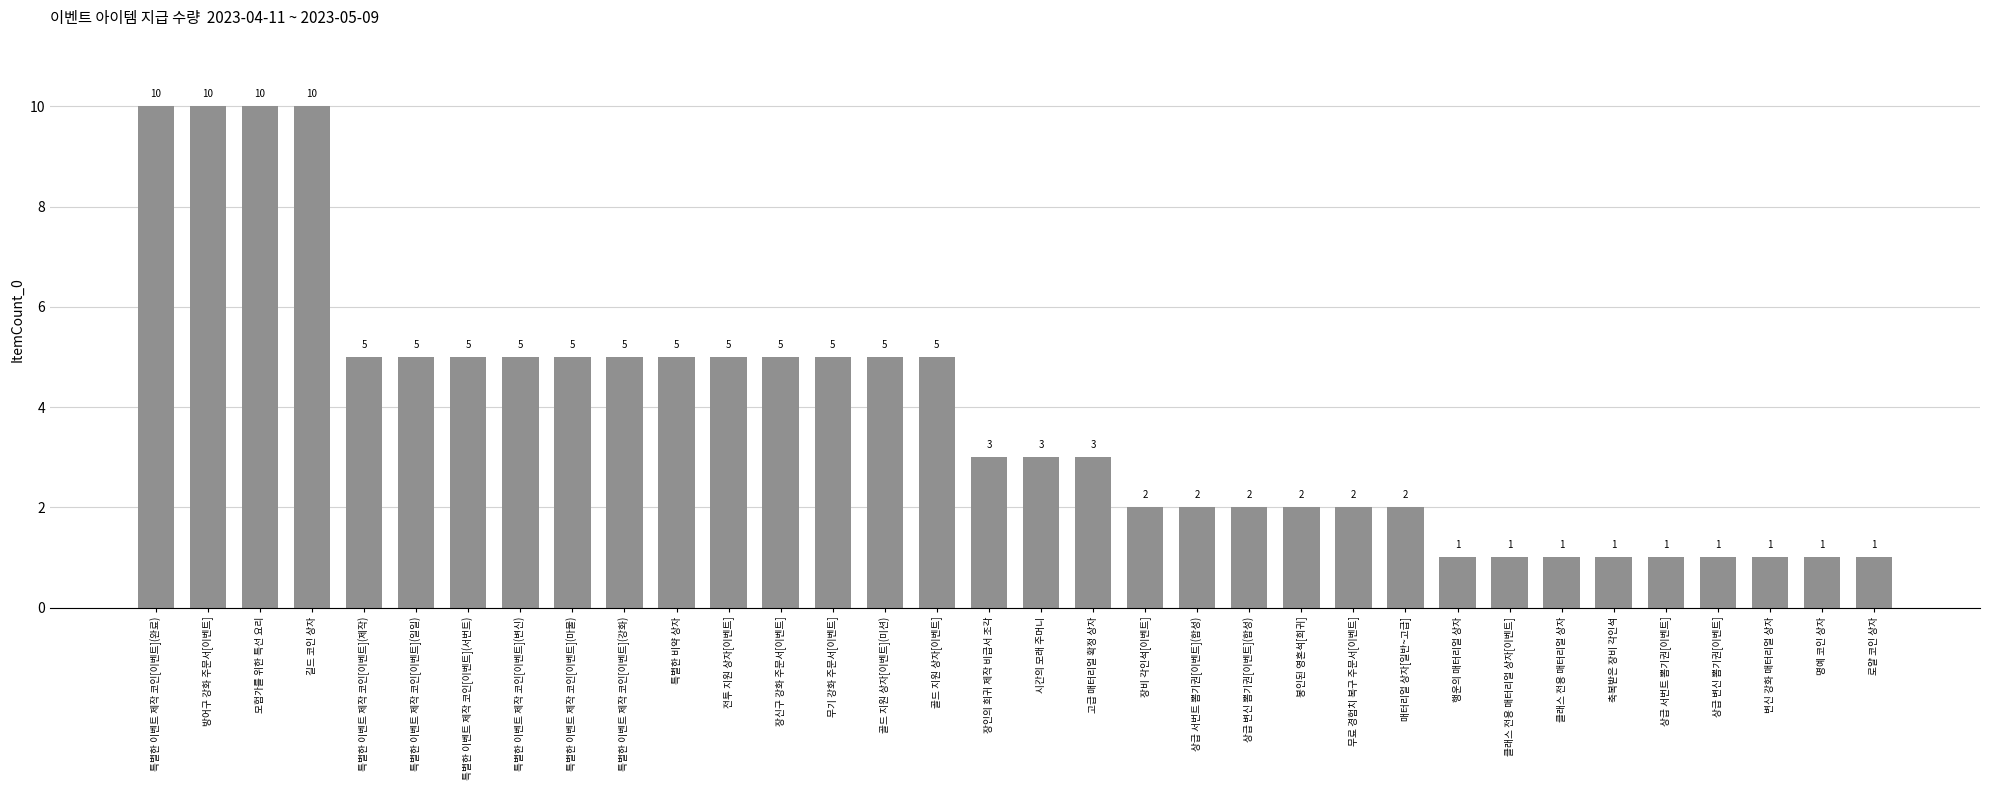

What is the ratio of the value at 길드 코인 상자 to the value at 클래스 전용 매터리얼 상자?

10.0